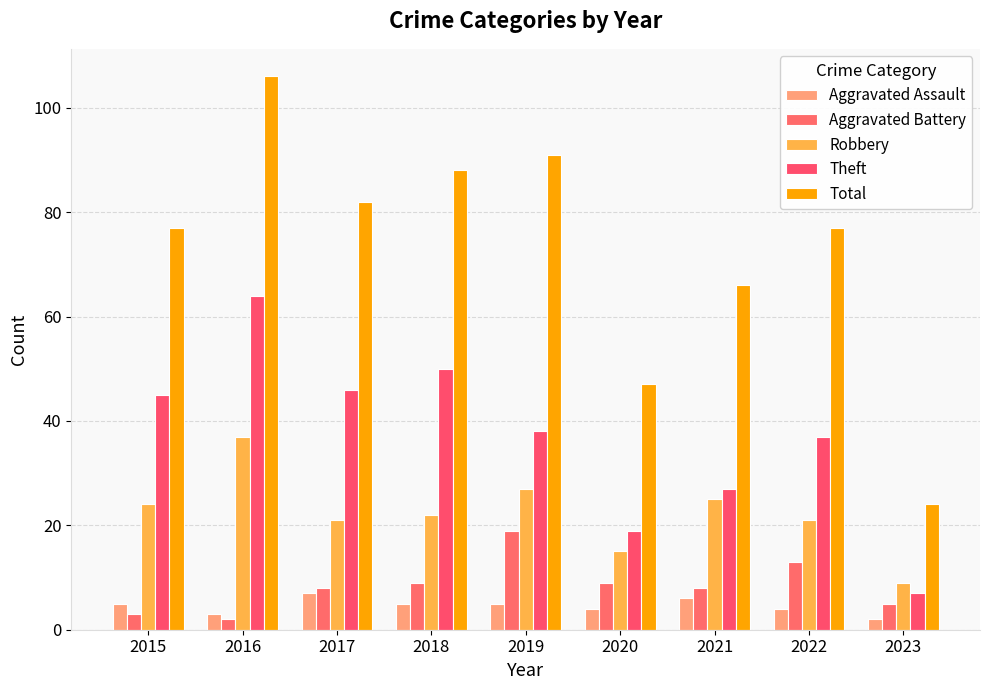

Between 2022 and 2018, which is larger?

2018